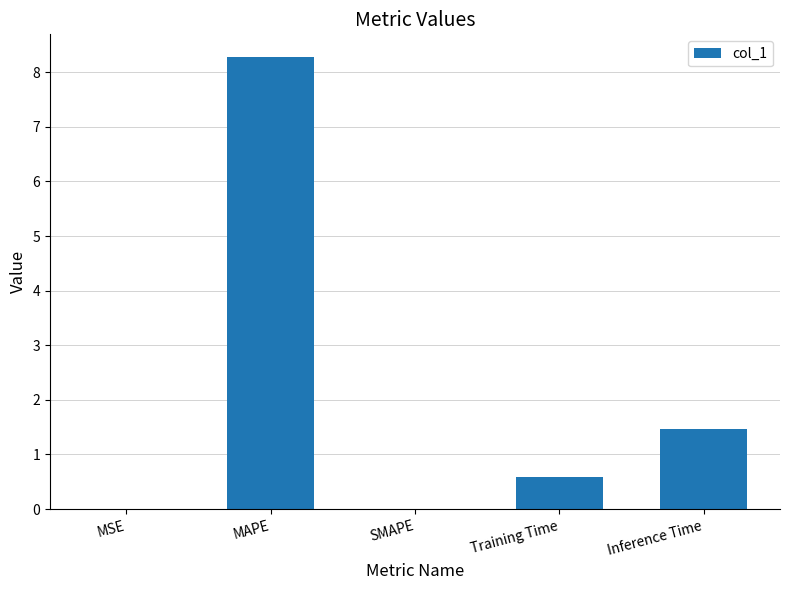

True or false: the data shows 0.0 at MSE.

True